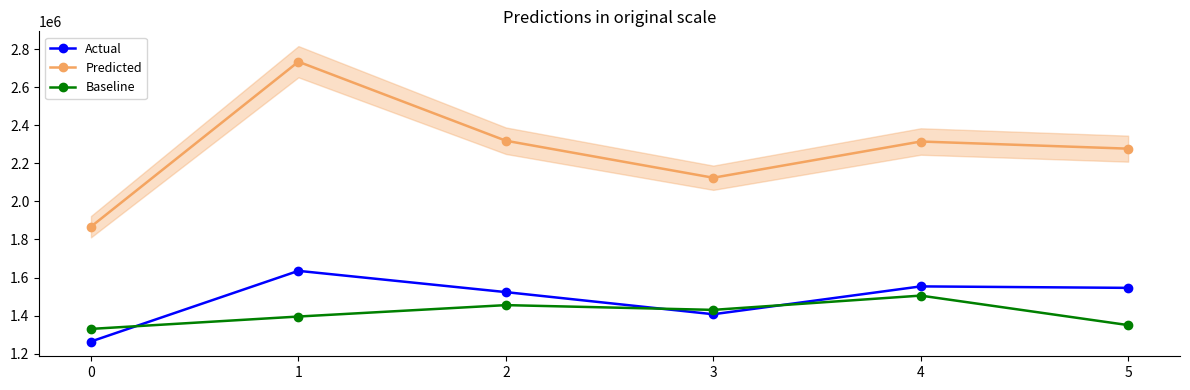

True or false: Baseline has a value of 1395000.0 at 1.

True